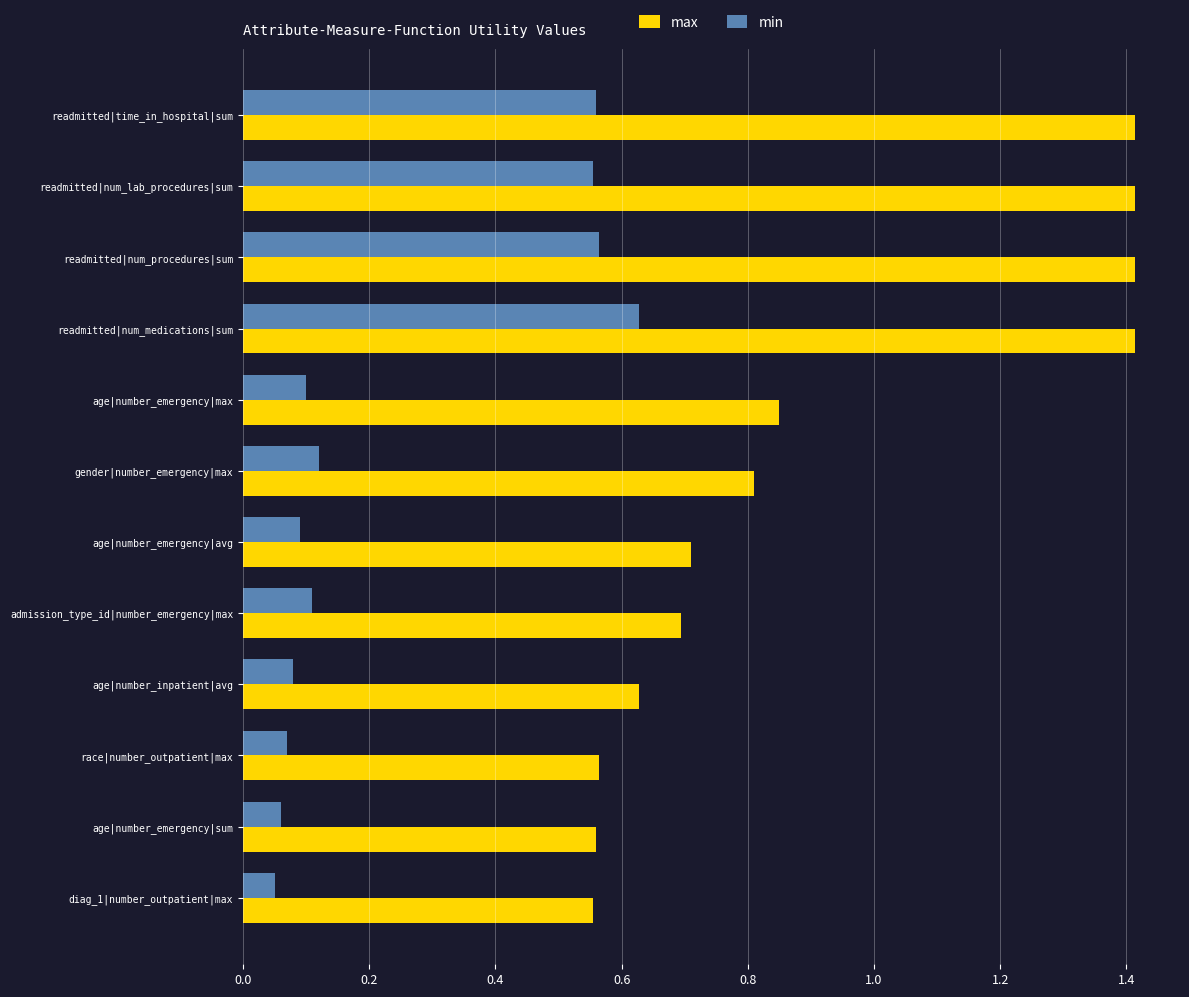

Which series has the widest spread of values?

max